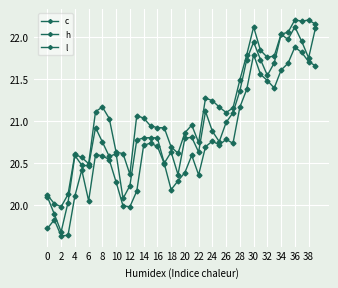

At which label is c closest to 20?

6